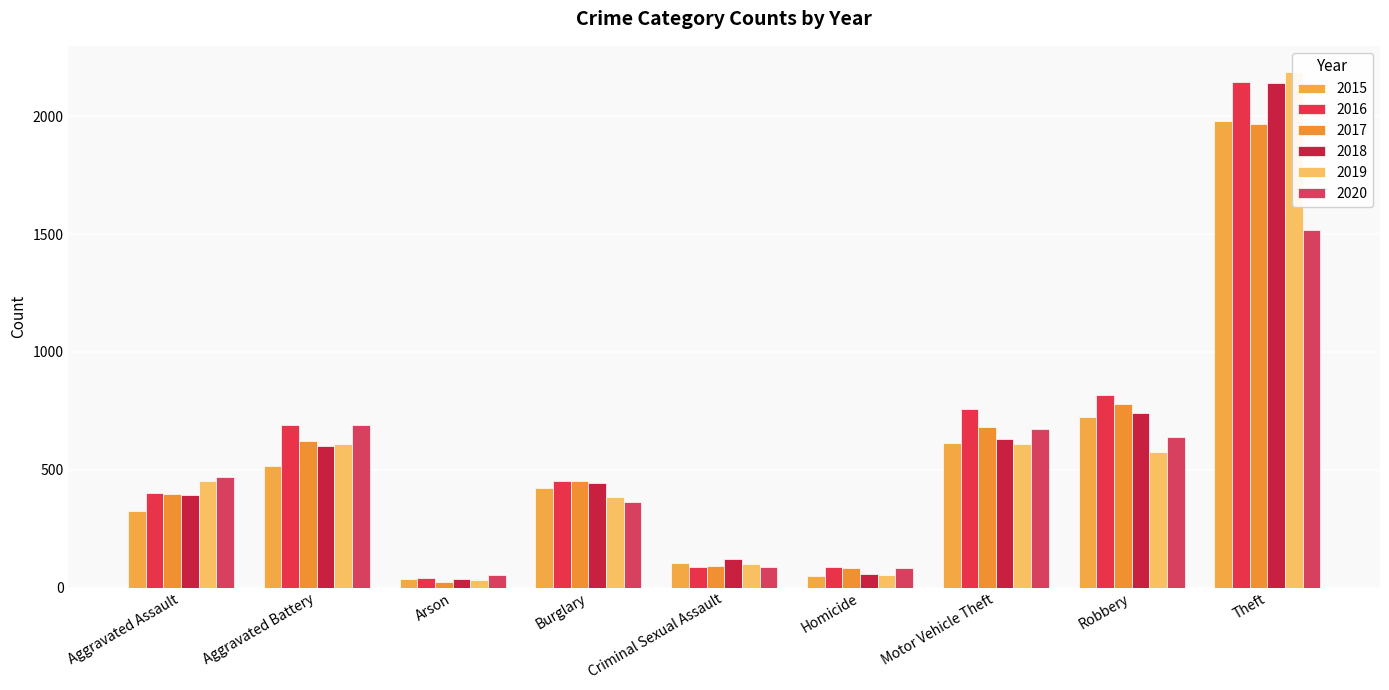

Reading right to left, list all the values displayed in this chart.

2015: Theft=1981	Robbery=726	Motor Vehicle Theft=614	Homicide=50	Criminal Sexual Assault=105	Burglary=422	Arson=35	Aggravated Battery=515	Aggravated Assault=323
2016: Theft=2148	Robbery=819	Motor Vehicle Theft=756	Homicide=87	Criminal Sexual Assault=87	Burglary=451	Arson=40	Aggravated Battery=691	Aggravated Assault=402
2017: Theft=1968	Robbery=780	Motor Vehicle Theft=680	Homicide=82	Criminal Sexual Assault=90	Burglary=453	Arson=23	Aggravated Battery=623	Aggravated Assault=396
2018: Theft=2140	Robbery=741	Motor Vehicle Theft=631	Homicide=56	Criminal Sexual Assault=122	Burglary=443	Arson=37	Aggravated Battery=600	Aggravated Assault=392
2019: Theft=2190	Robbery=577	Motor Vehicle Theft=611	Homicide=53	Criminal Sexual Assault=102	Burglary=383	Arson=32	Aggravated Battery=608	Aggravated Assault=452
2020: Theft=1518	Robbery=639	Motor Vehicle Theft=675	Homicide=81	Criminal Sexual Assault=88	Burglary=363	Arson=55	Aggravated Battery=691	Aggravated Assault=468